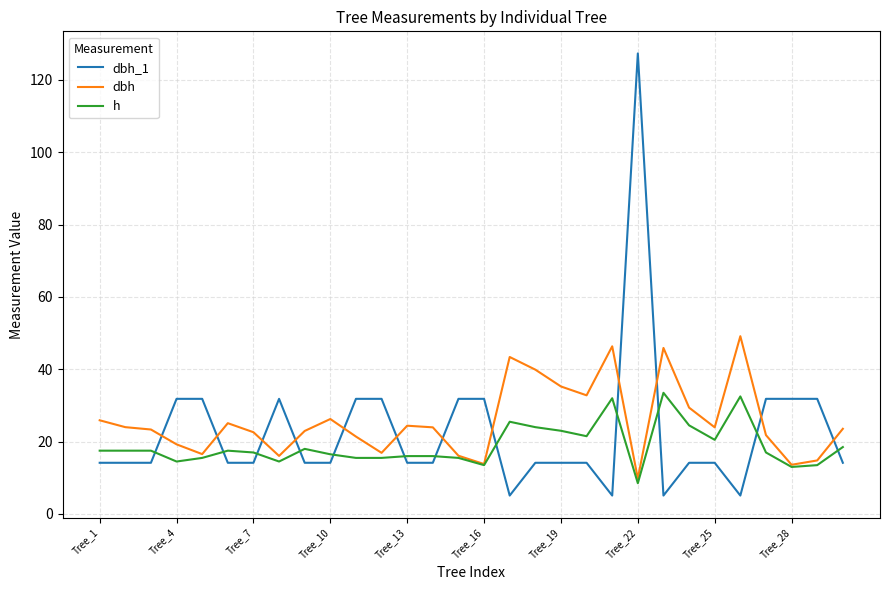

What is the difference between the maximum and second lowest values in the dbh_1 series?

122.2